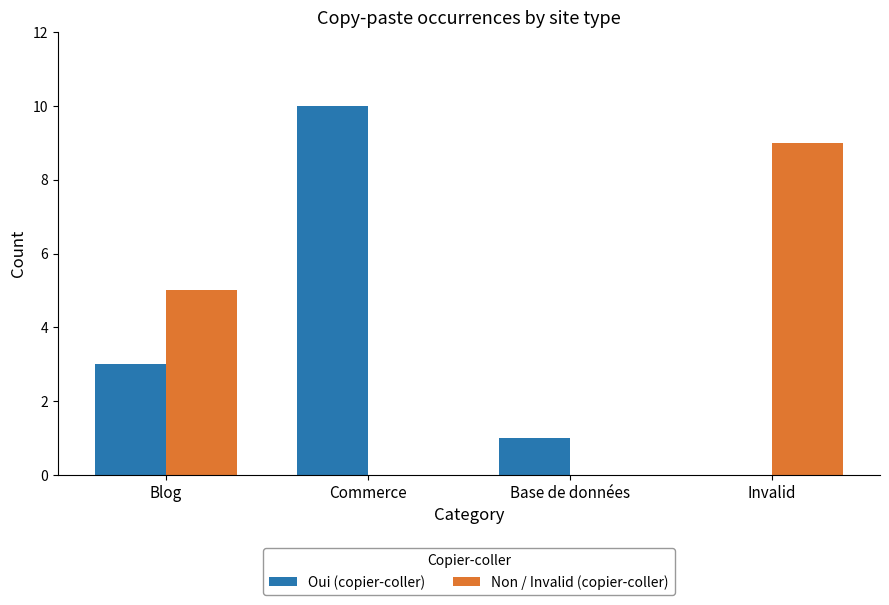

Reading left to right, what are all the values shown in this chart?

Oui (copier-coller): 3	10	1	0
Non / Invalid (copier-coller): 5	0	0	9